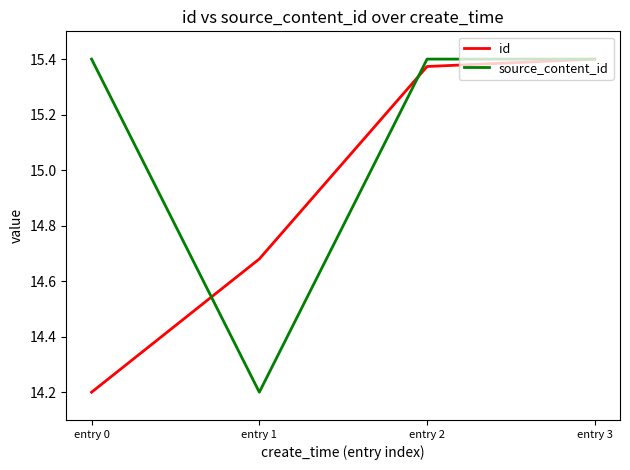

What is the difference between the second highest and minimum values in the source_content_id series?

1.2